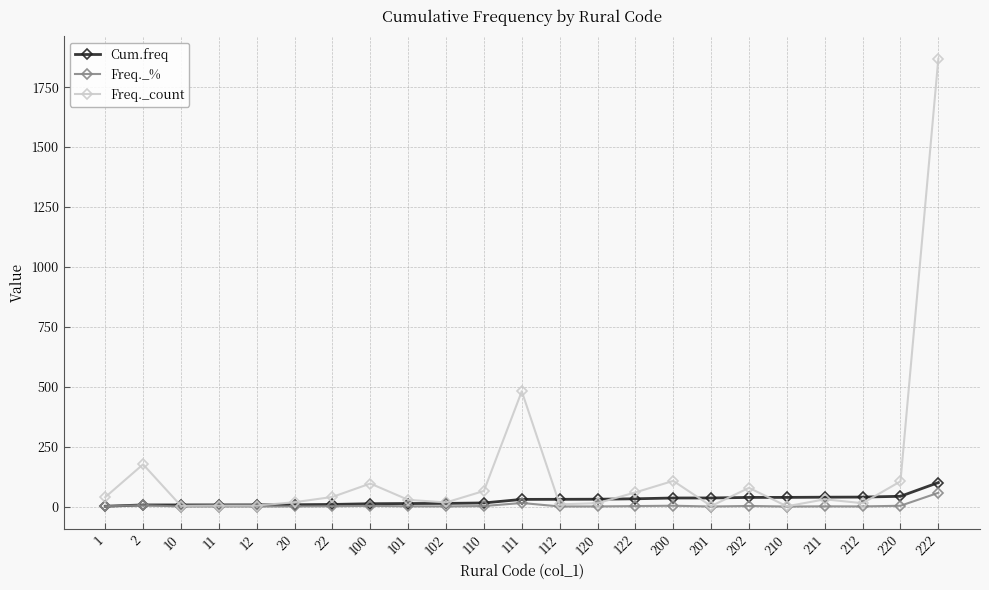

What is the difference between the maximum and minimum values in the Freq._% series?

57.3